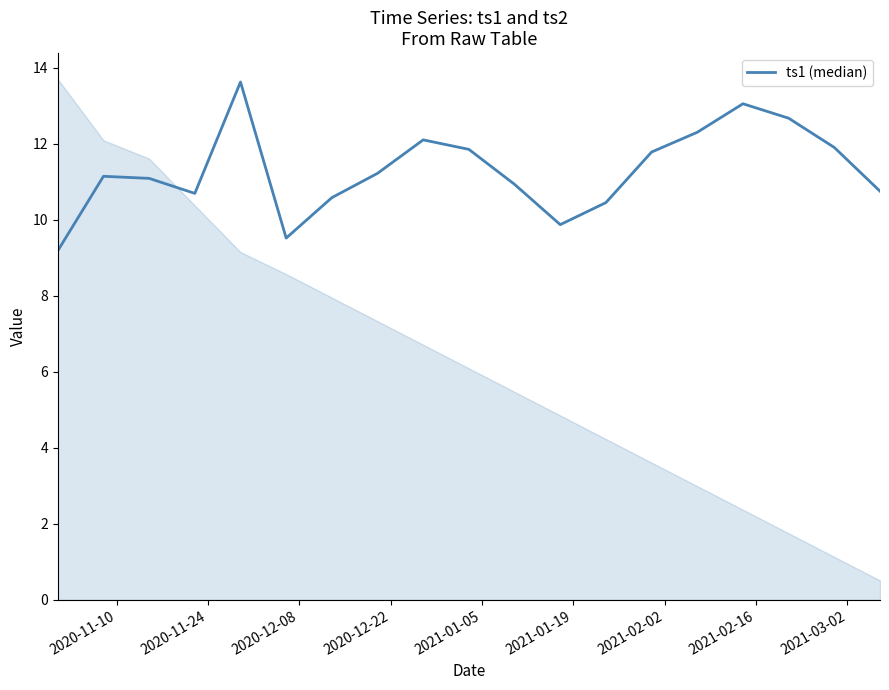

How many values exceed 11?

11